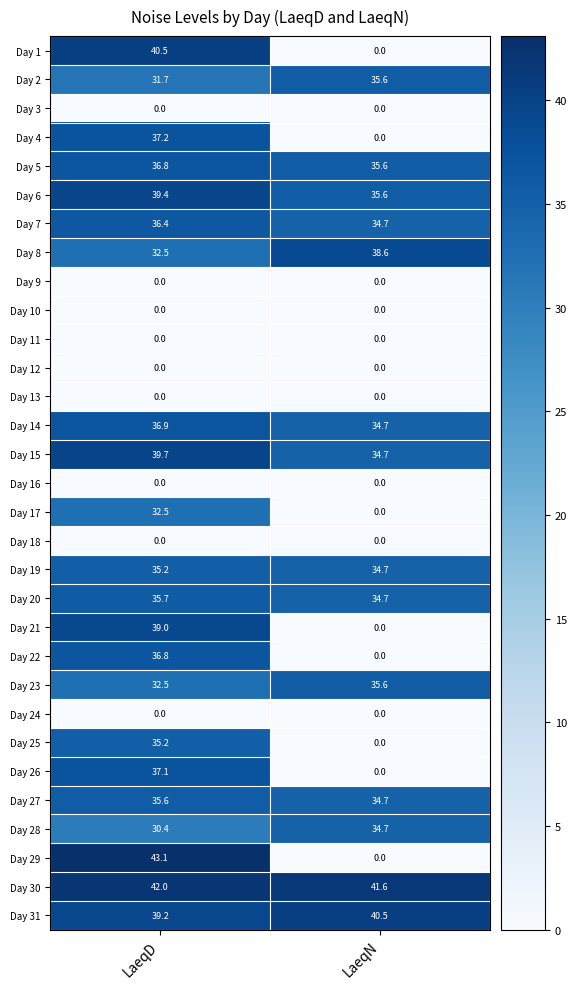

At which label does Day 7 first exceed 36?

LaeqD